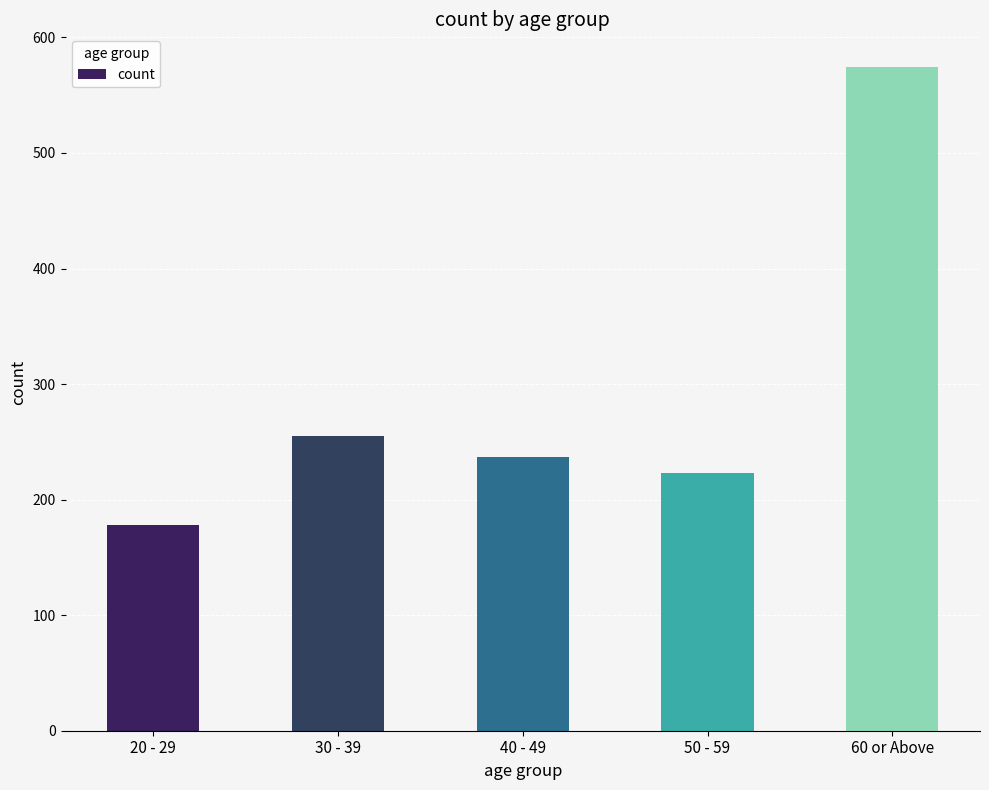

What is the value of the 5th bar from the left?

574